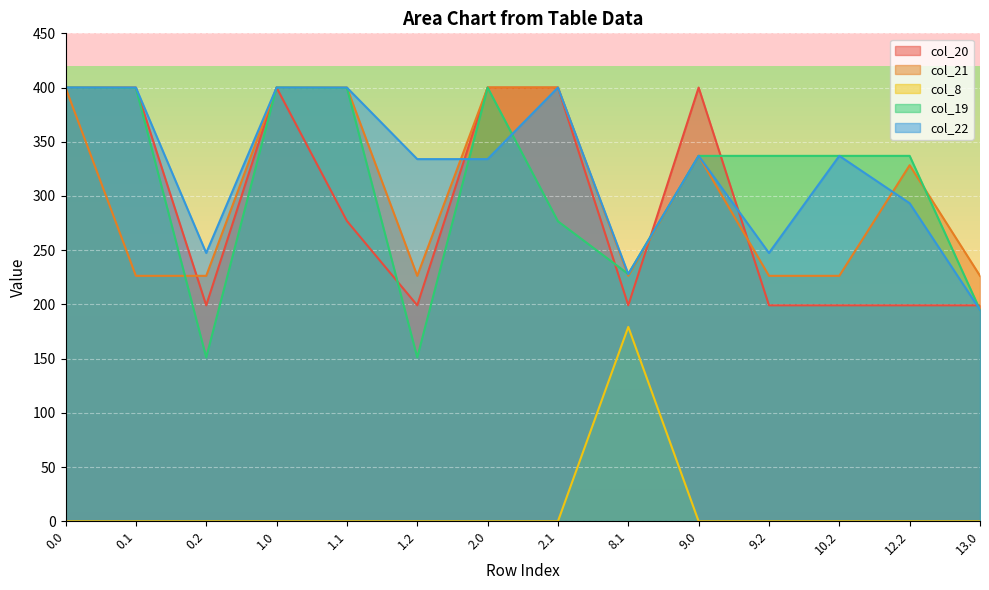

Which category has the highest value in the col_8 series?

8.1